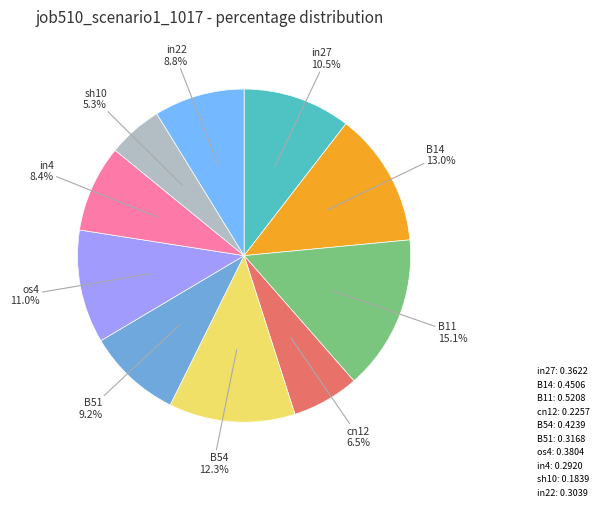

Between B51 and B14, which is larger?

B14